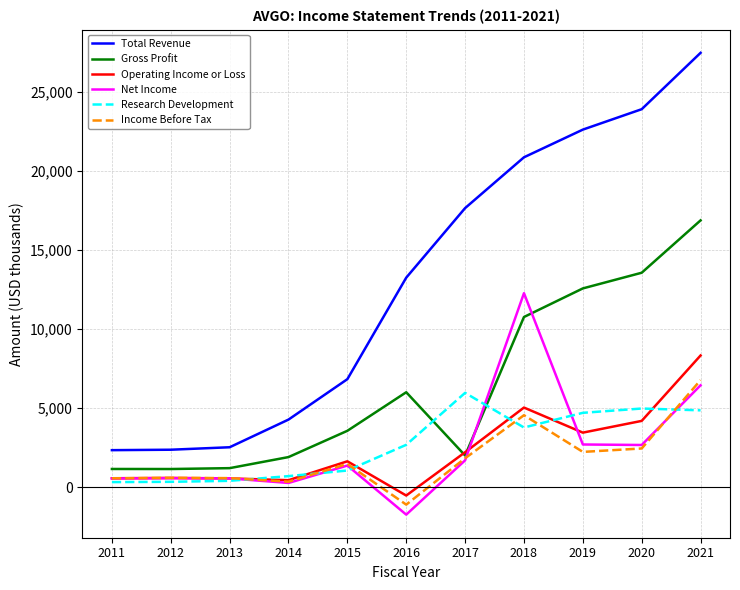

At which label is Gross Profit closest to 9002?

2018